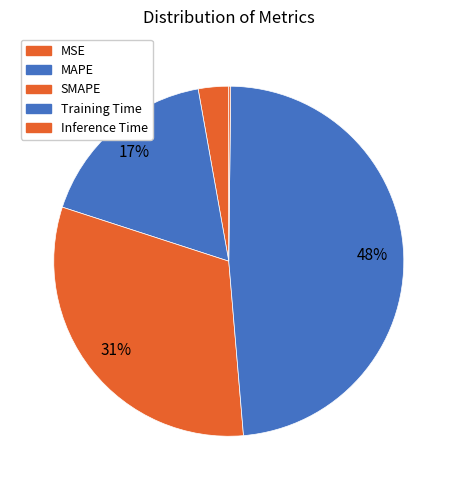

What percentage is the MAPE slice, to the nearest percent?

17%